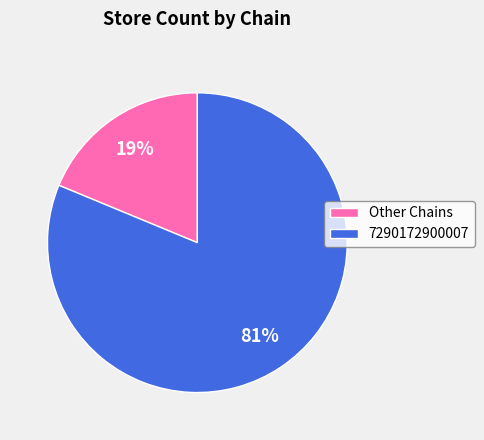

Which has a higher value, Other Chains or 7290172900007?

7290172900007